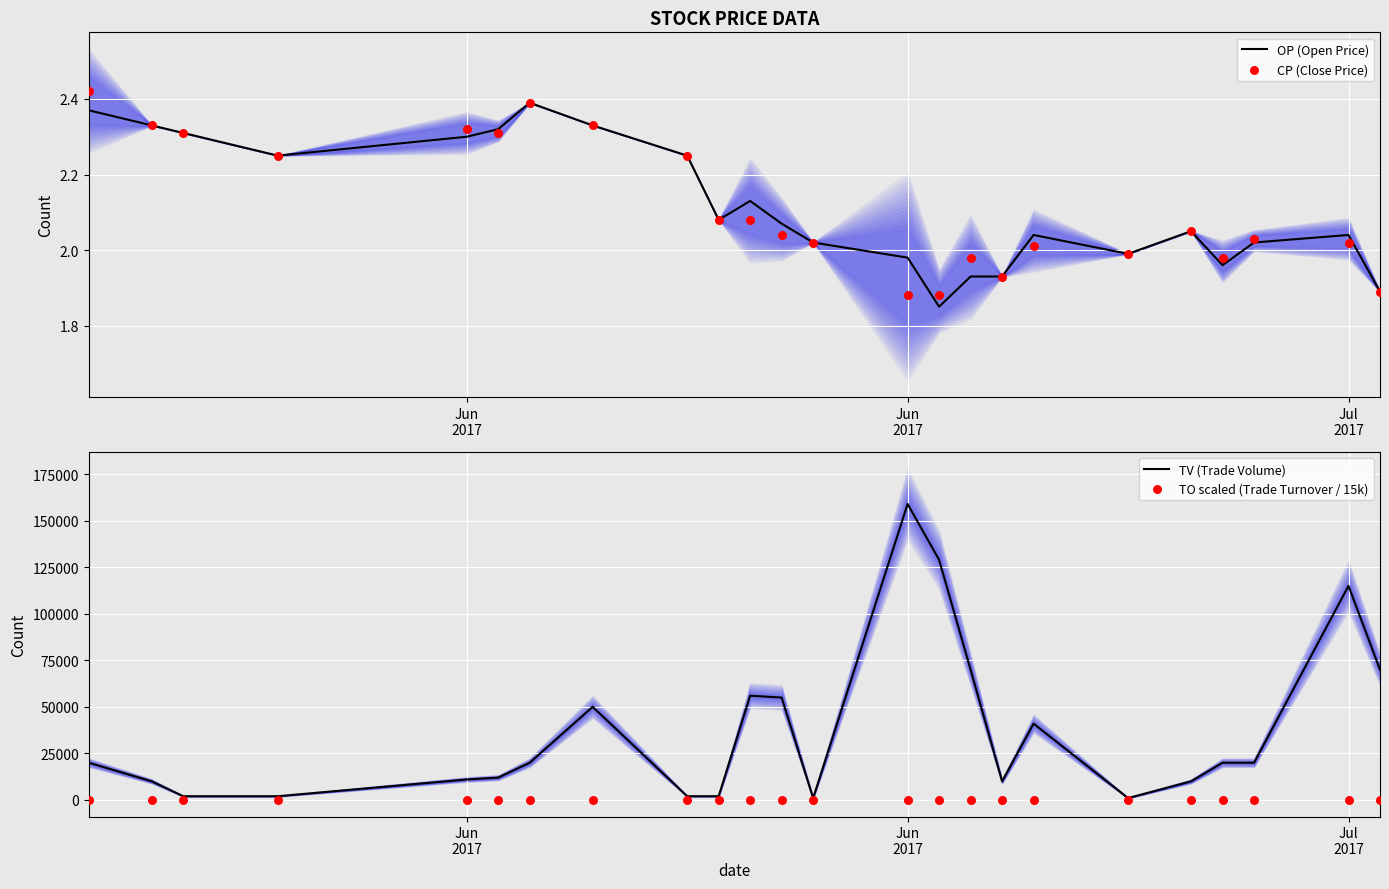

At how many categories does at least one series exceed 78975?

3